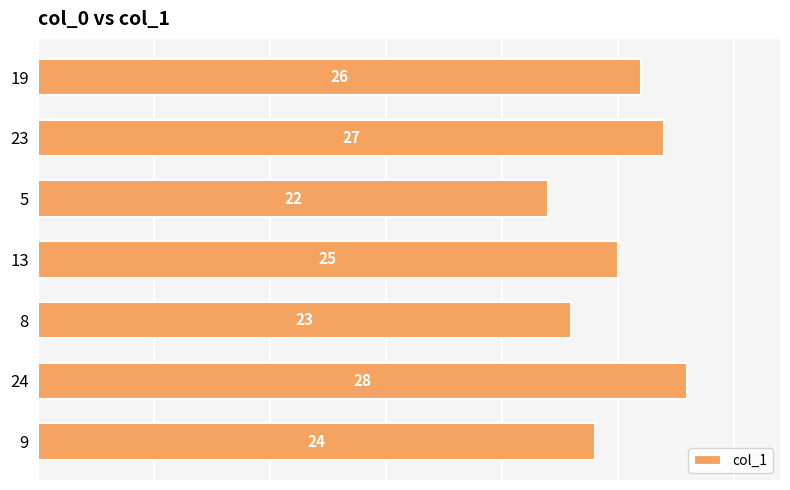

What is the difference between the second highest and minimum values?

5